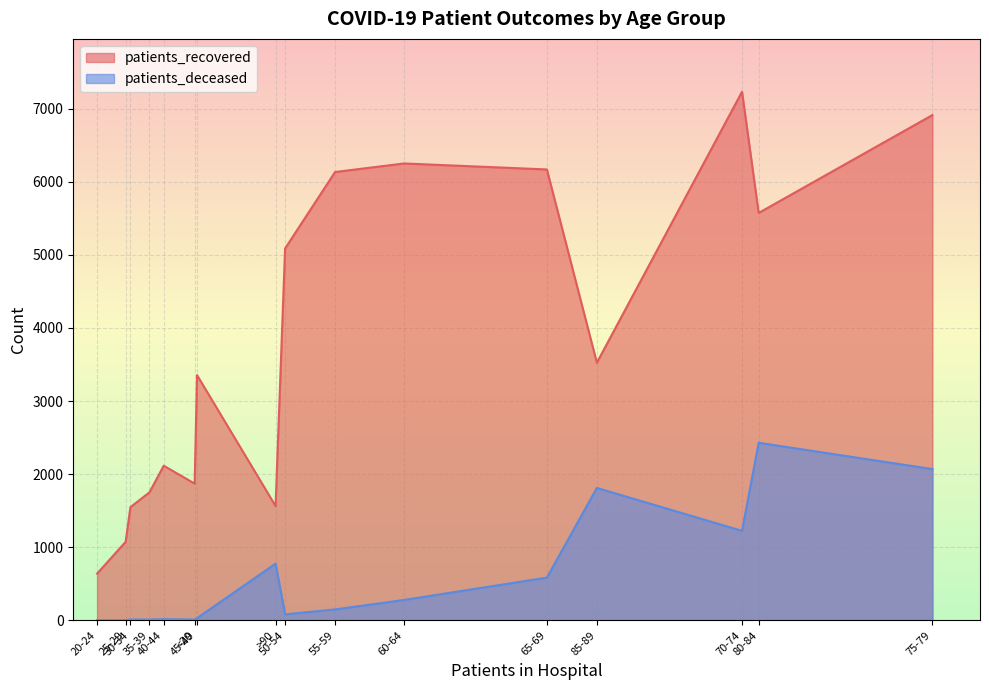

The value of patients_recovered at 30-34 is 2244. True or false?

False